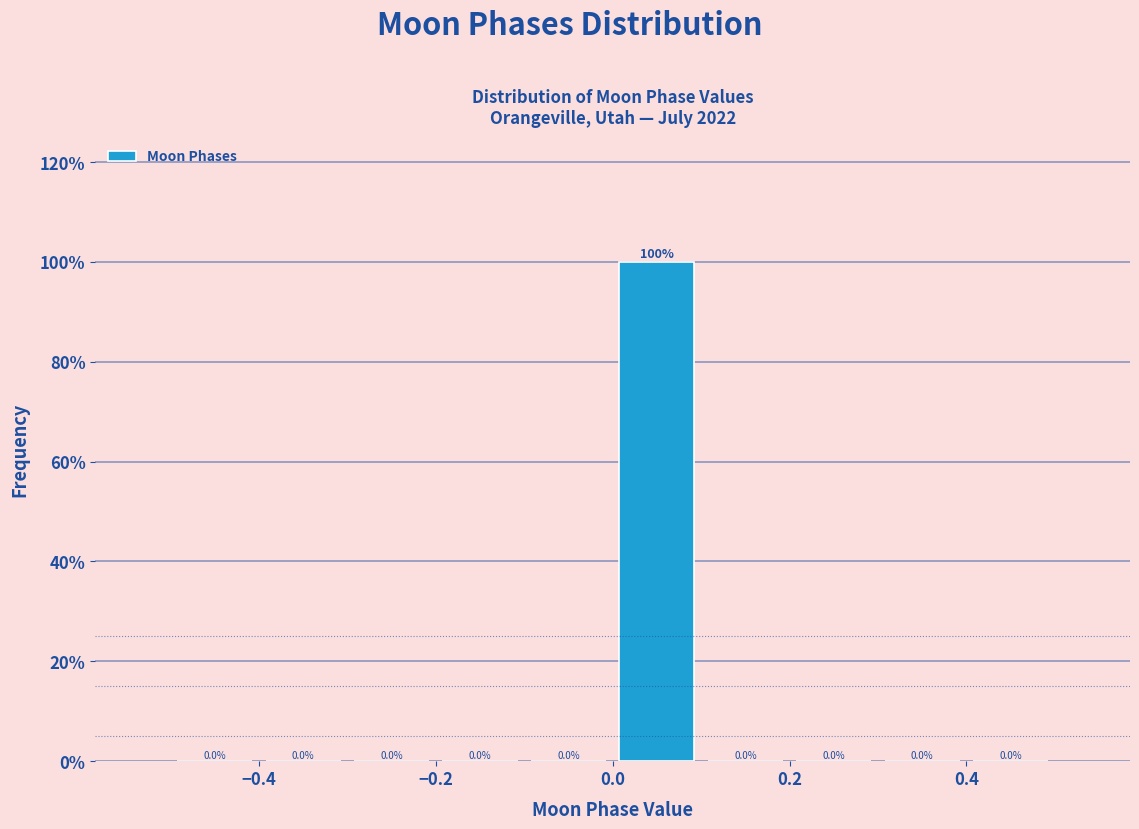

Over which range of the x-axis is the bar tallest?

0.0 to 0.1